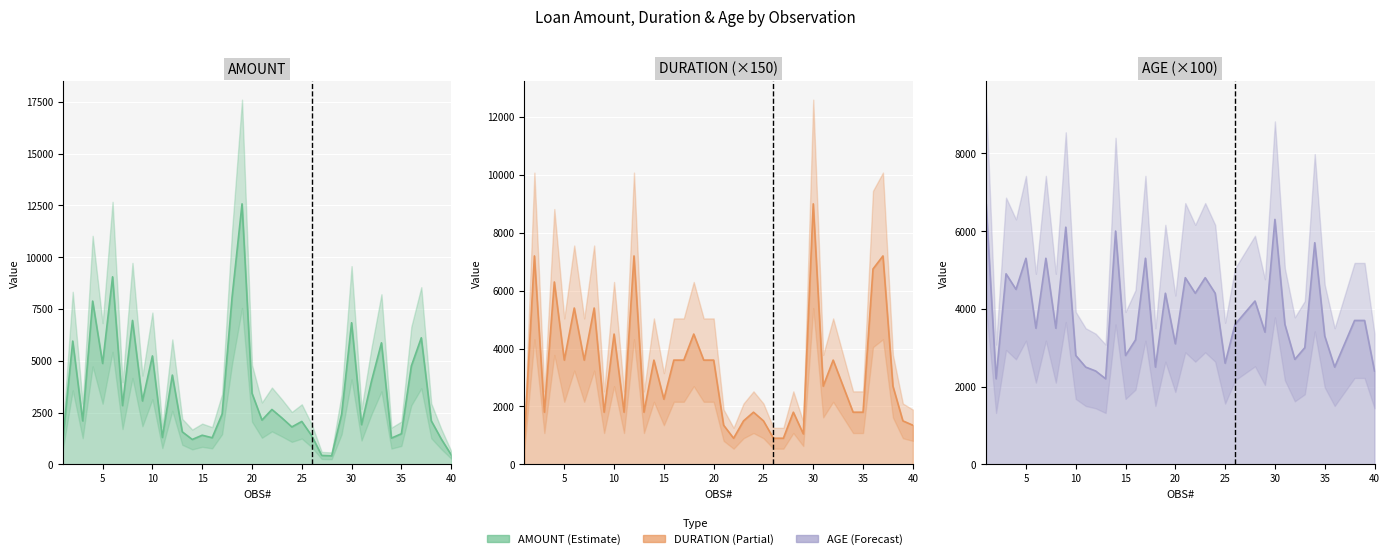

What are all the series names shown in the legend?

AMOUNT, DURATION, AGE